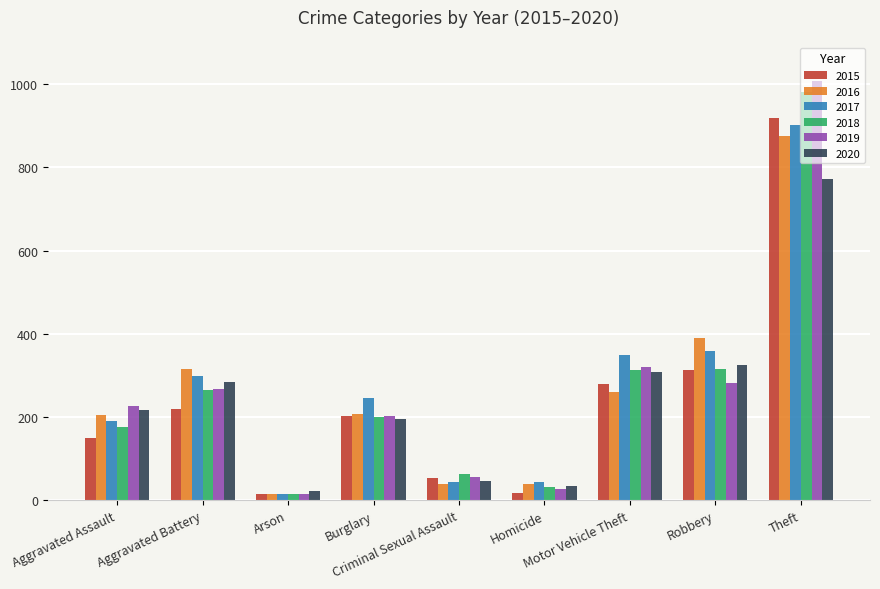

Where is 2018 nearest to the value 498?

Robbery